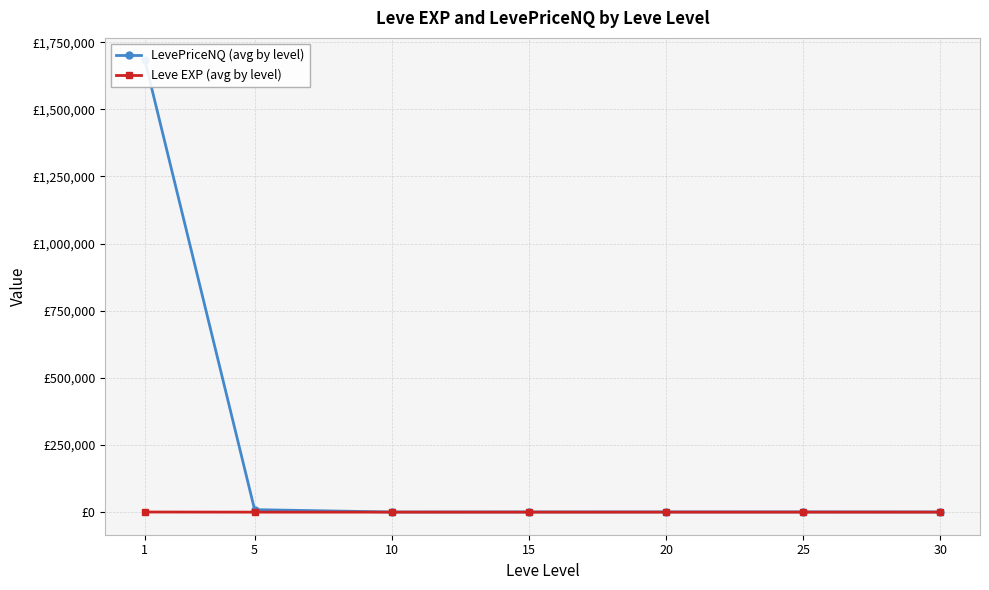

True or false: LevePriceNQ (avg by level) has a value of 1681829.3 at 1.

True